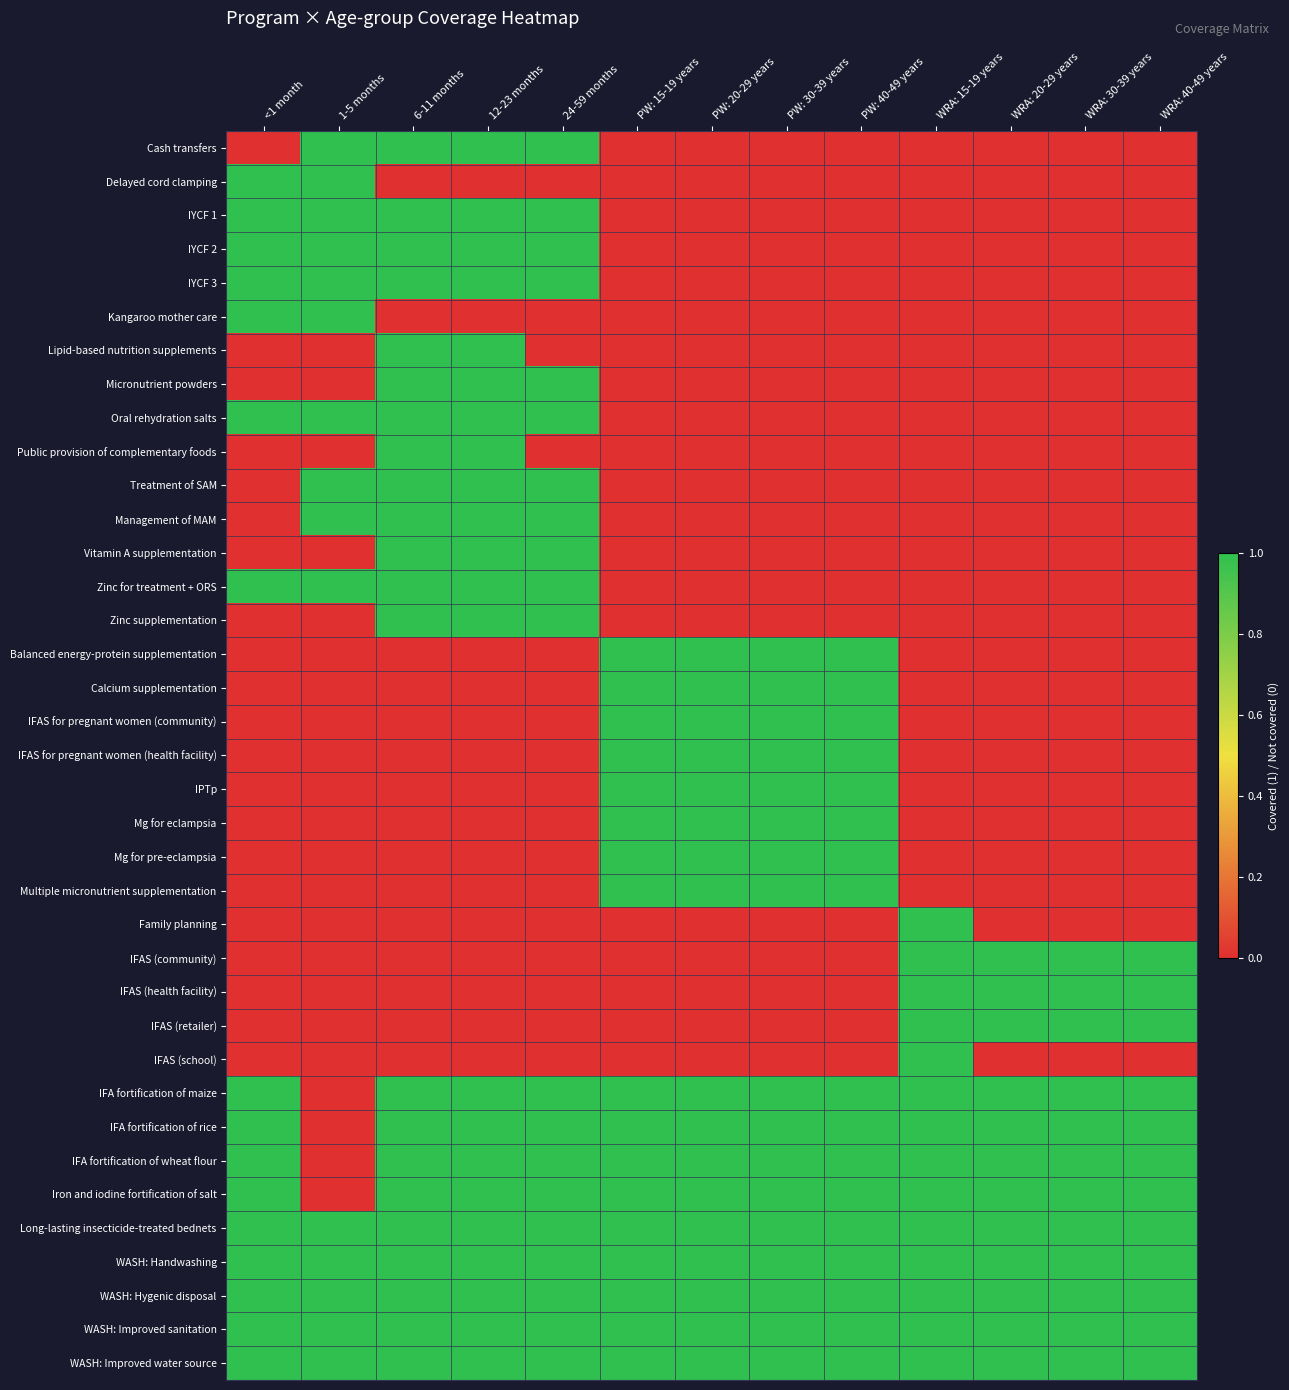

How many values in Mg for pre-eclampsia are above zero?

4